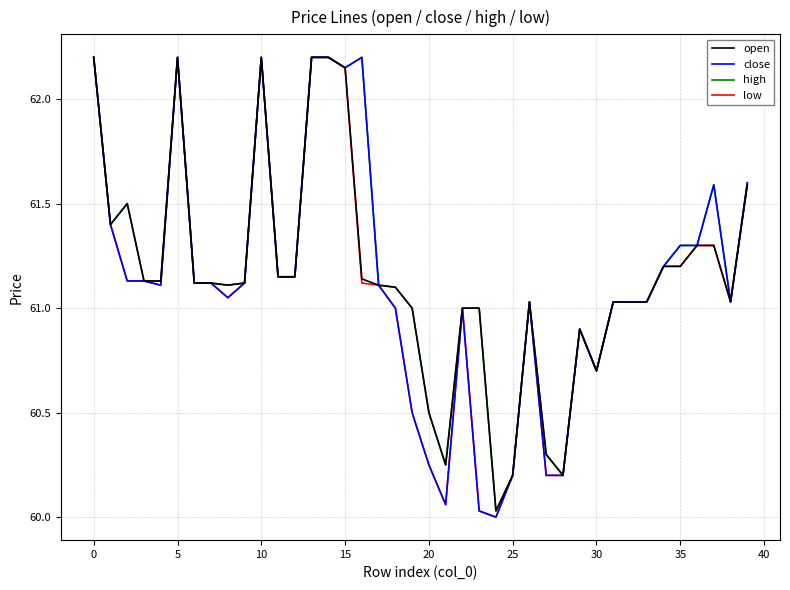

What is the maximum value shown in the chart?

62.2